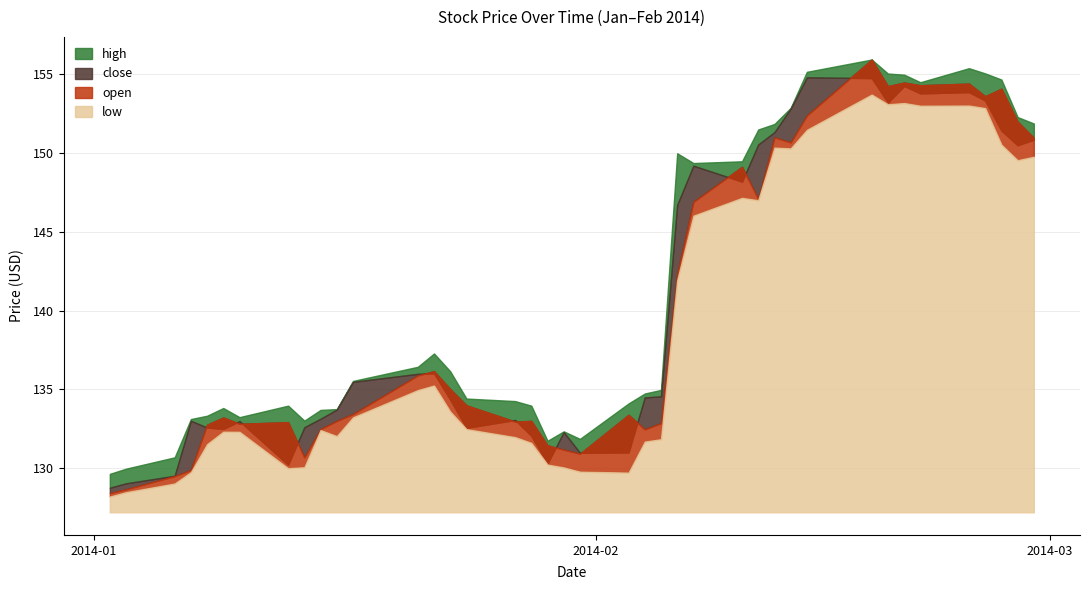

At how many categories does at least one series exceed 152?

10